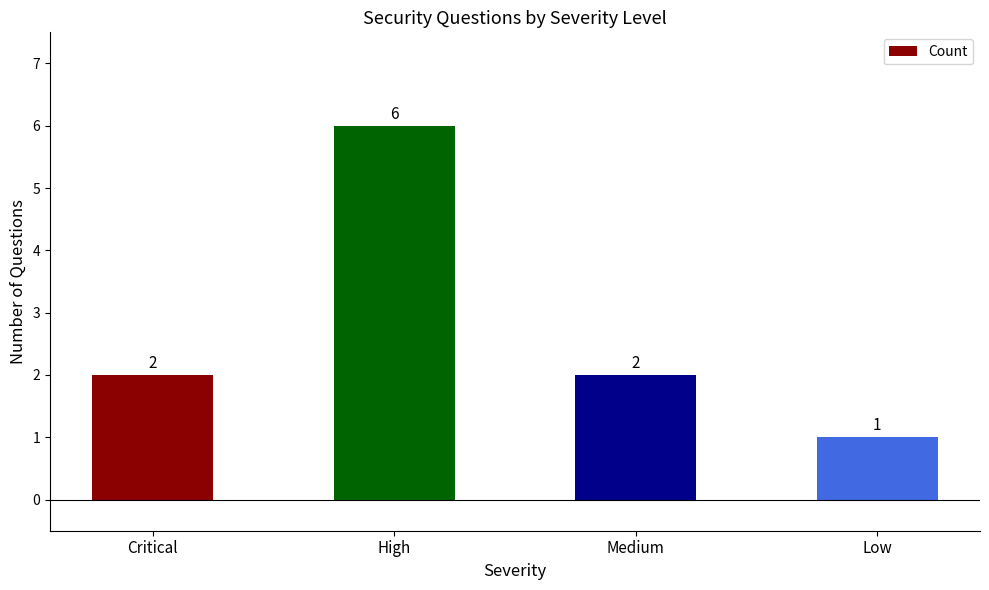

Which label corresponds to the largest value in the chart?

High